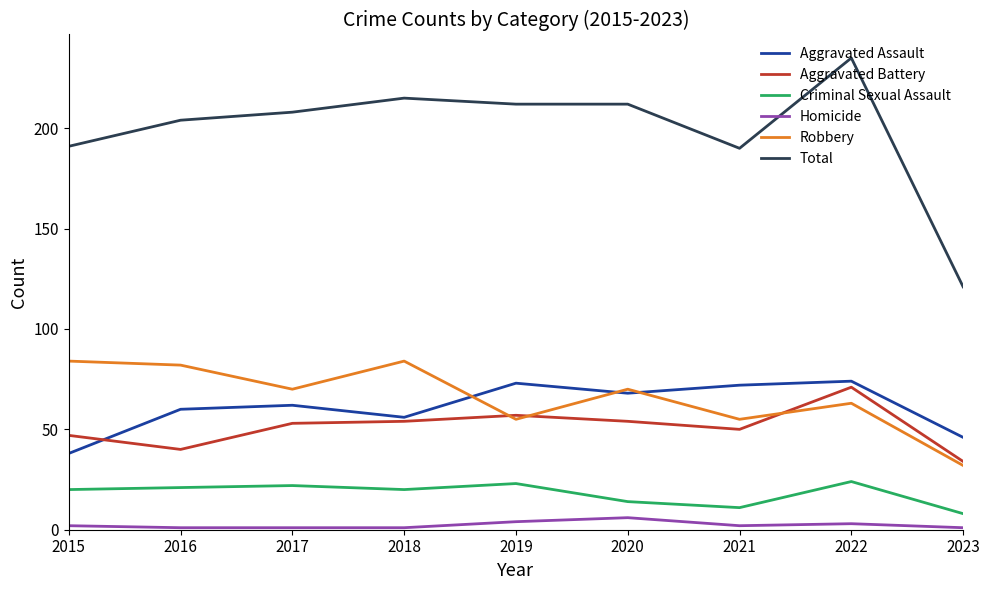

Which series has the largest total across all categories?

Total